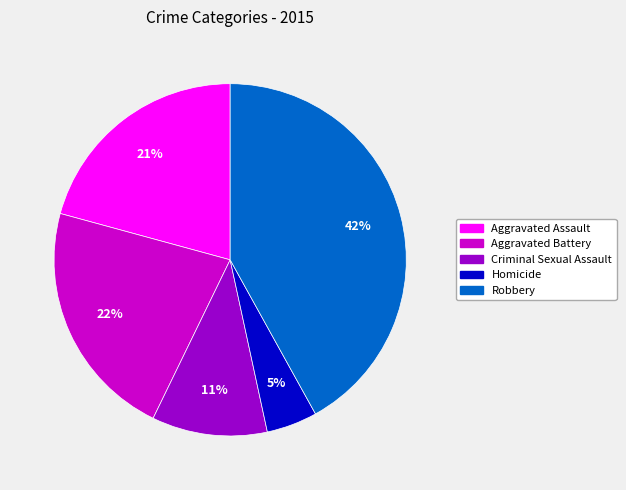

Between Aggravated Assault and Criminal Sexual Assault, which is larger?

Aggravated Assault